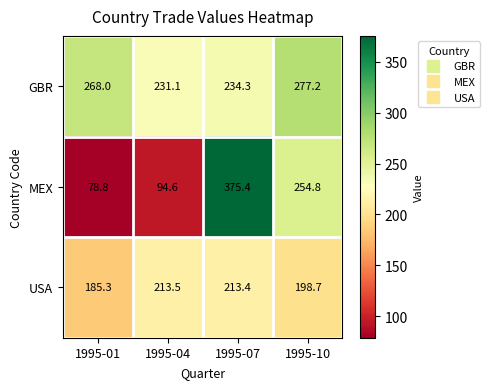

At which category is the sum across all series the highest?

1995-07